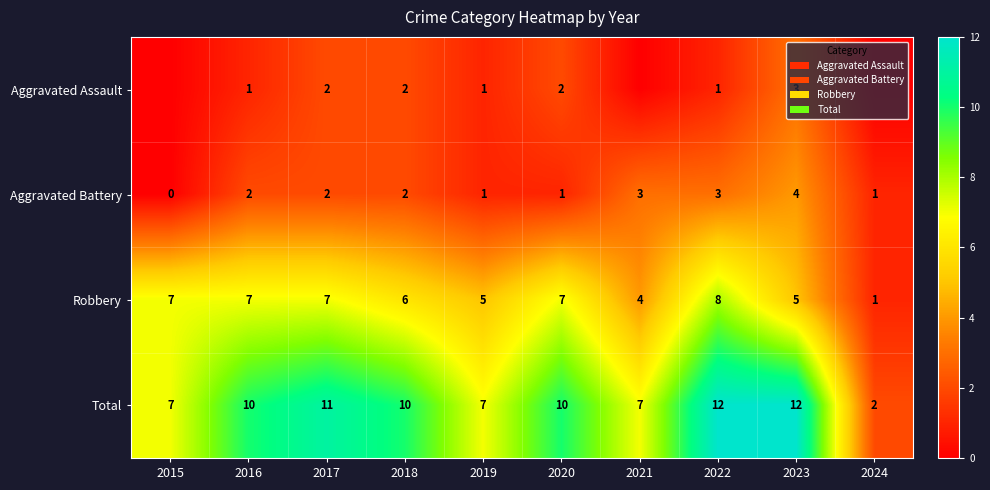

What is the difference between the maximum and minimum values in the Aggravated Battery series?

4